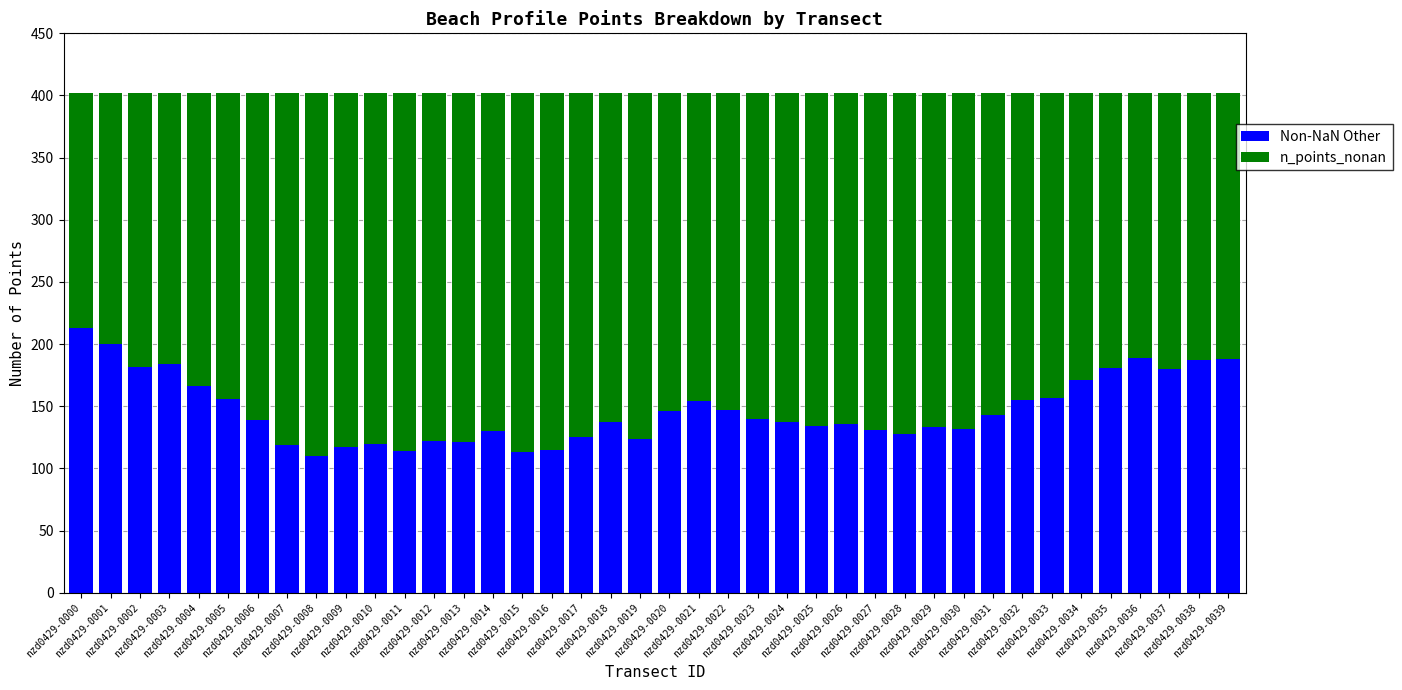

Count the number of data series in this chart.

2